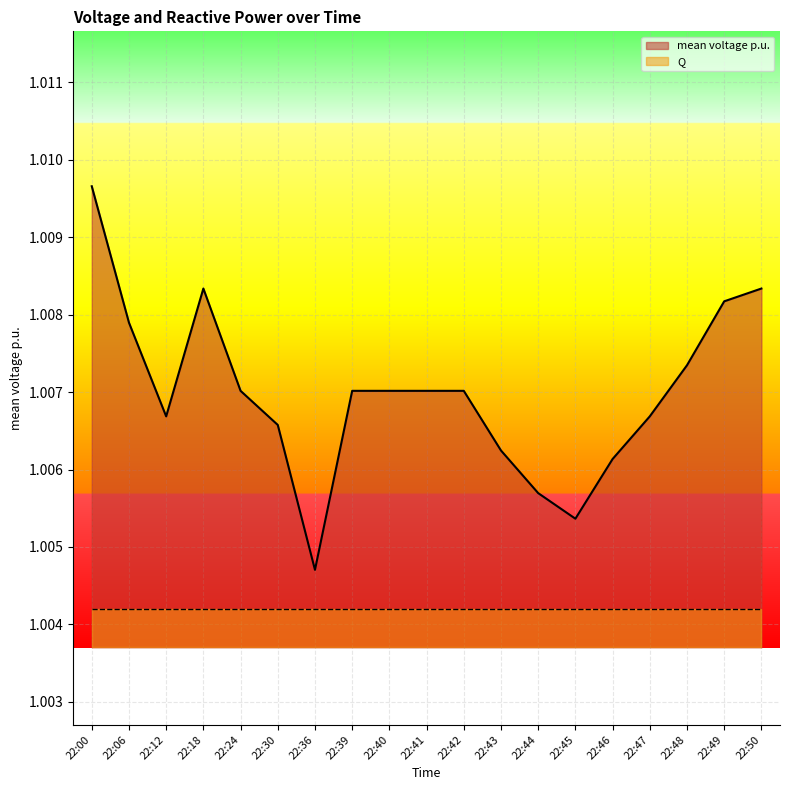

Between 22:44 and 22:41, which is larger?

22:41